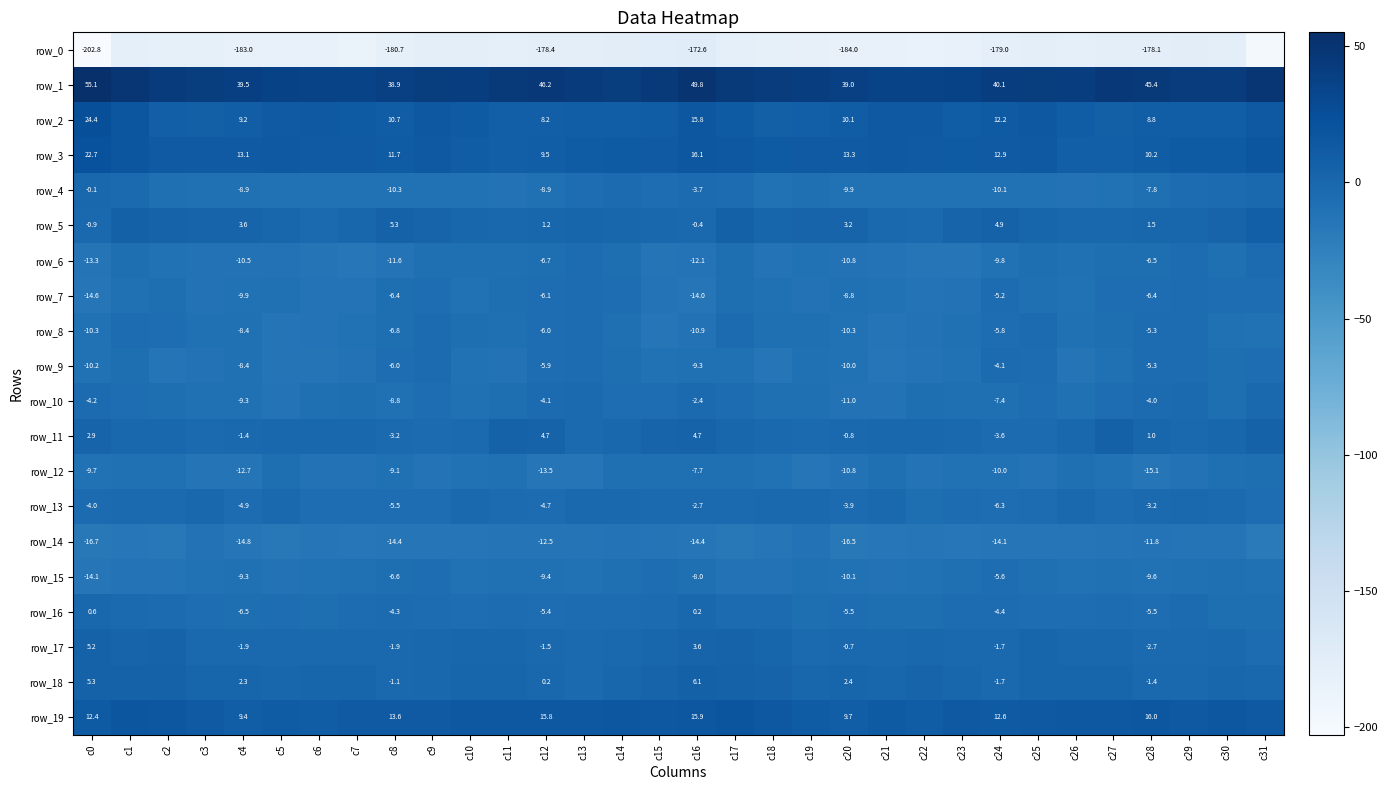

At which label does row_17 first exceed 0?

c0